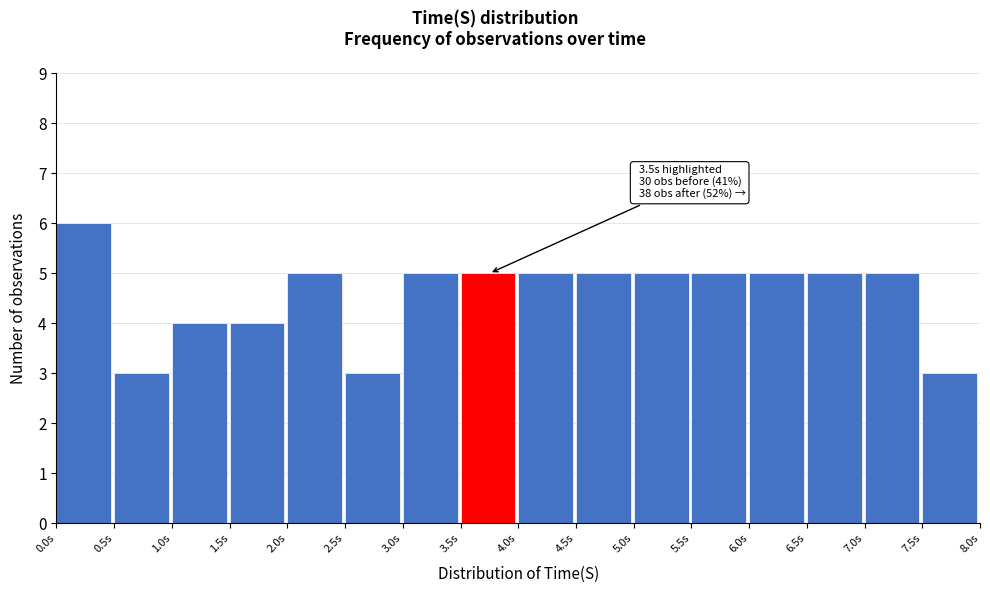

Which range on the x-axis has the tallest bar?

0.0 to 0.5